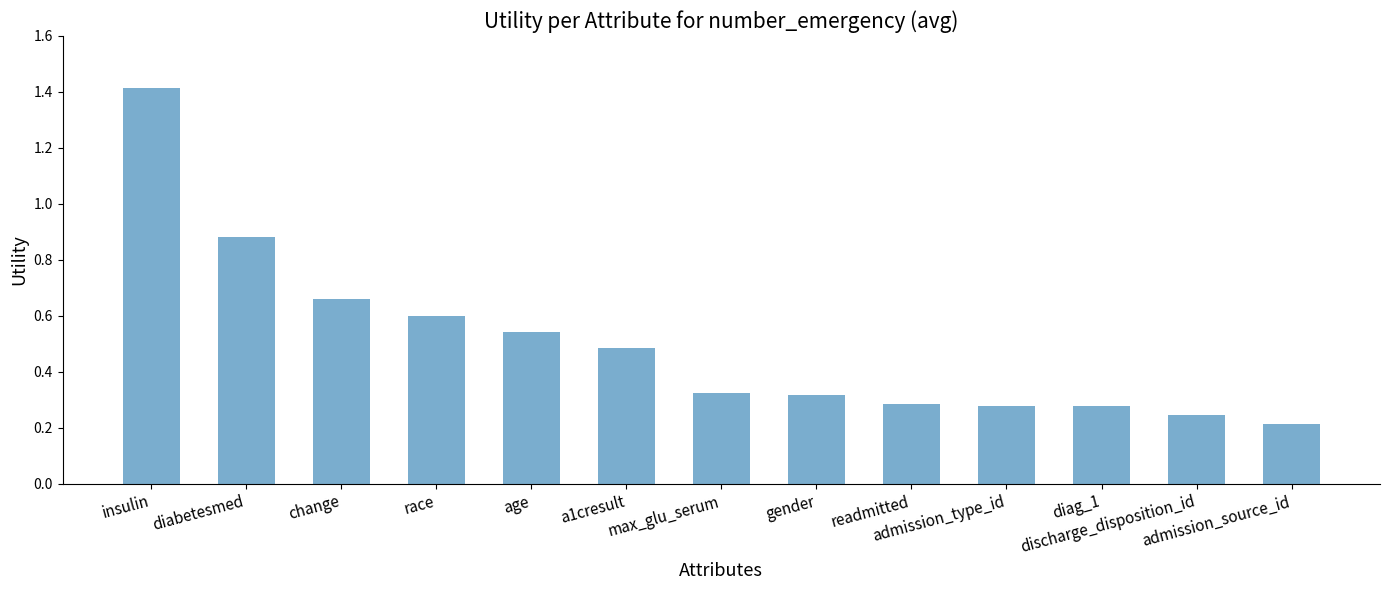

What is the maximum value shown in the chart?

1.4